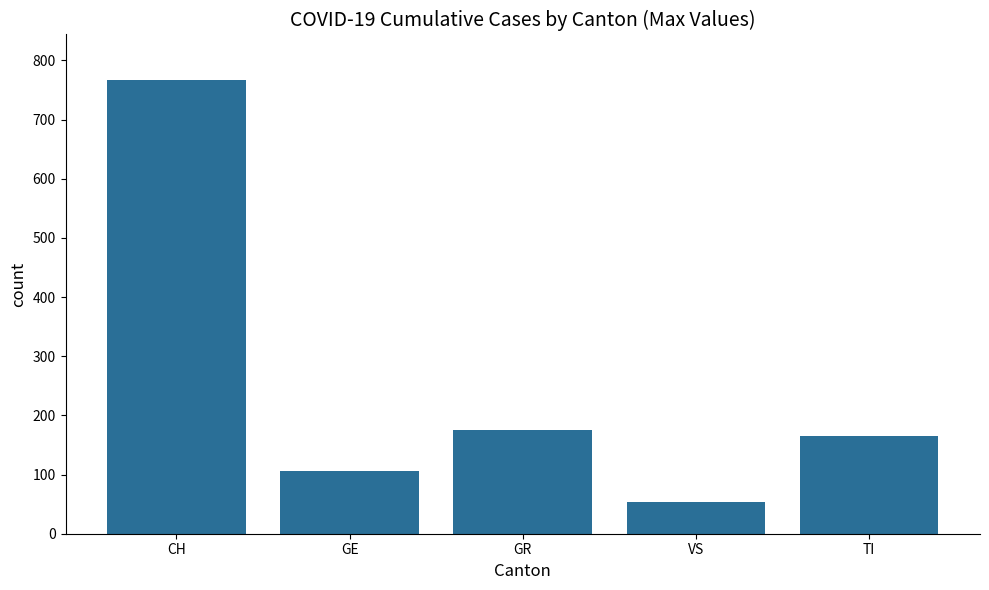

Read the value at GR.

175